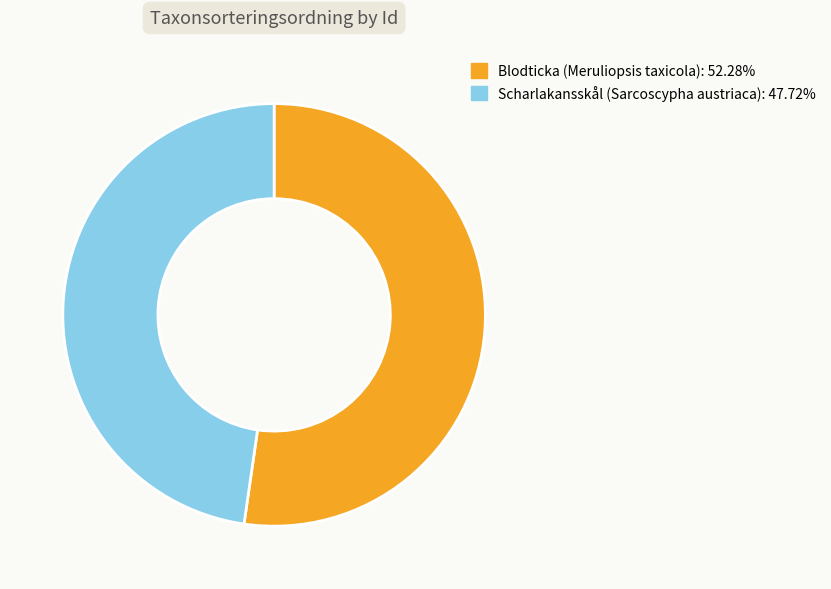

Approximately how many times larger is the value at Blodticka (Meruliopsis taxicola): 52.28% compared to Scharlakansskål (Sarcoscypha austriaca): 47.72%?

1.1